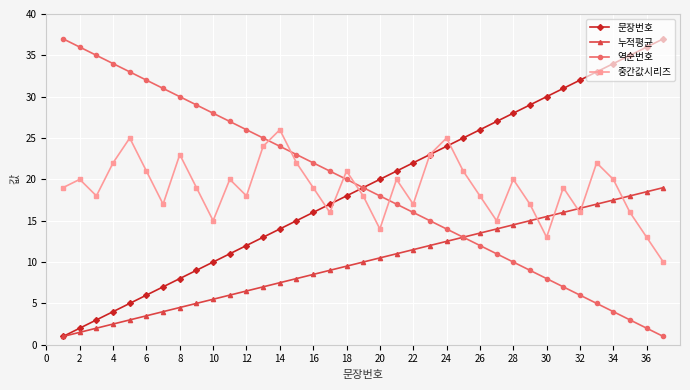

What is the lowest value of the 중간값시리즈 series?

10.0